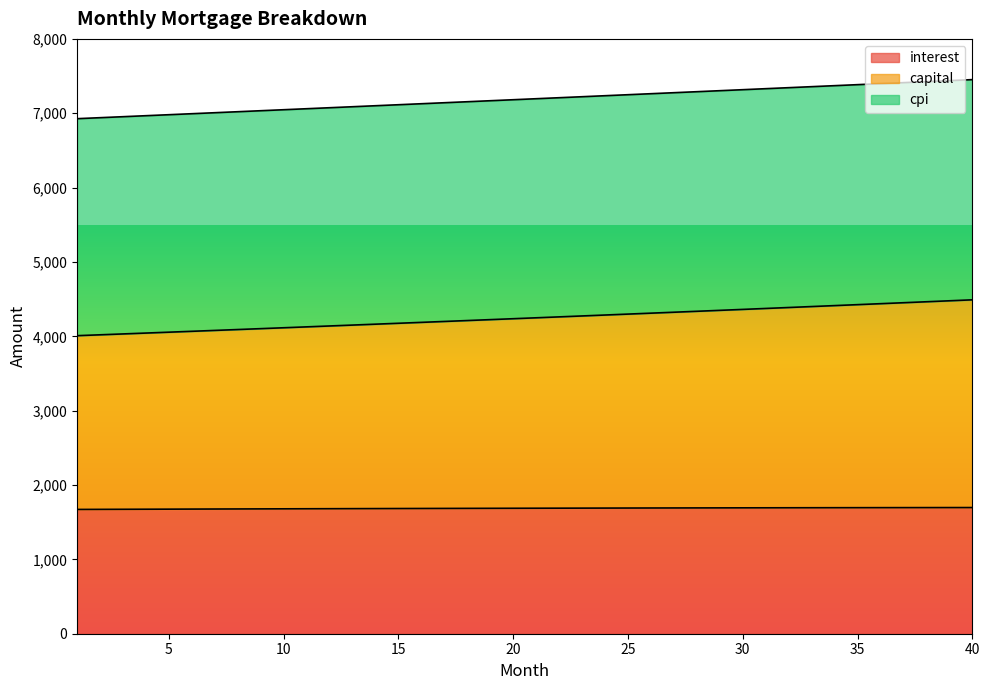

Reading left to right, extract all data points from this chart.

interest: 1671.5	1672.5	1673.5	1674.4	1675.3	1676.2	1677.1	1678.0	1678.8	1679.7	1680.5	1681.3	1682.1	1682.9	1683.7	1684.4	1685.2	1685.9	1686.5	1687.2	1687.9	1688.5	1689.2	1689.8	1690.3	1690.9	1691.5	1692.0	1692.5	1693.0	1693.5	1694.0	1694.4	1694.8	1695.2	1695.6	1696.0	1696.3	1696.6	1696.9
capital: 4008.6	4020.2	4032.0	4043.7	4055.5	4067.4	4079.2	4091.1	4103.0	4115.0	4127.0	4139.0	4151.1	4163.2	4175.4	4187.6	4199.8	4212.0	4224.3	4236.6	4249.0	4261.4	4273.8	4286.3	4298.8	4311.3	4323.9	4336.5	4349.1	4361.8	4374.6	4387.3	4400.1	4412.9	4425.8	4438.7	4451.7	4464.6	4477.7	4490.7
cpi: 6926.9	6940.3	6953.6	6967.0	6980.4	6993.8	7007.2	7020.6	7034.0	7047.4	7060.8	7074.2	7087.7	7101.1	7114.5	7128.0	7141.5	7154.9	7168.4	7181.9	7195.3	7208.8	7222.3	7235.8	7249.3	7262.8	7276.3	7289.8	7303.3	7316.8	7330.3	7343.9	7357.4	7370.9	7384.5	7398.0	7411.5	7425.1	7438.6	7452.2